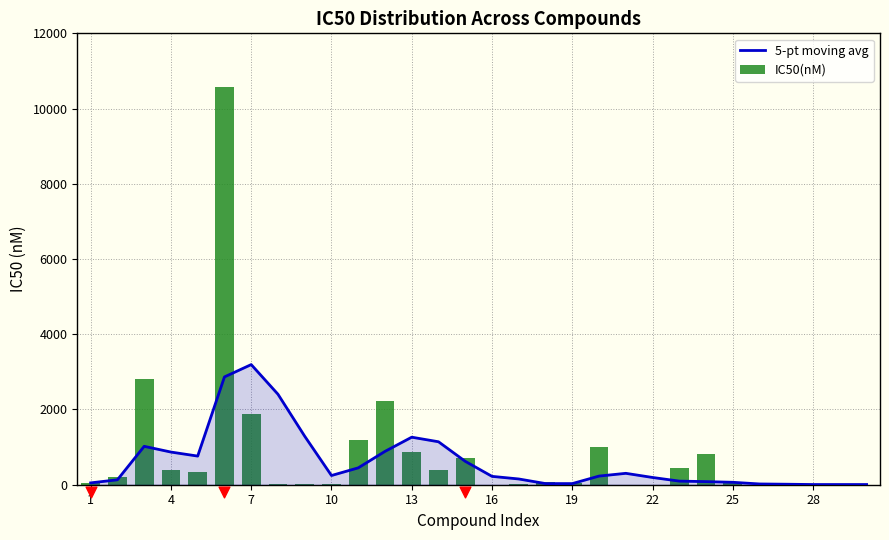

Which series has the largest total across all categories?

IC50(nM)